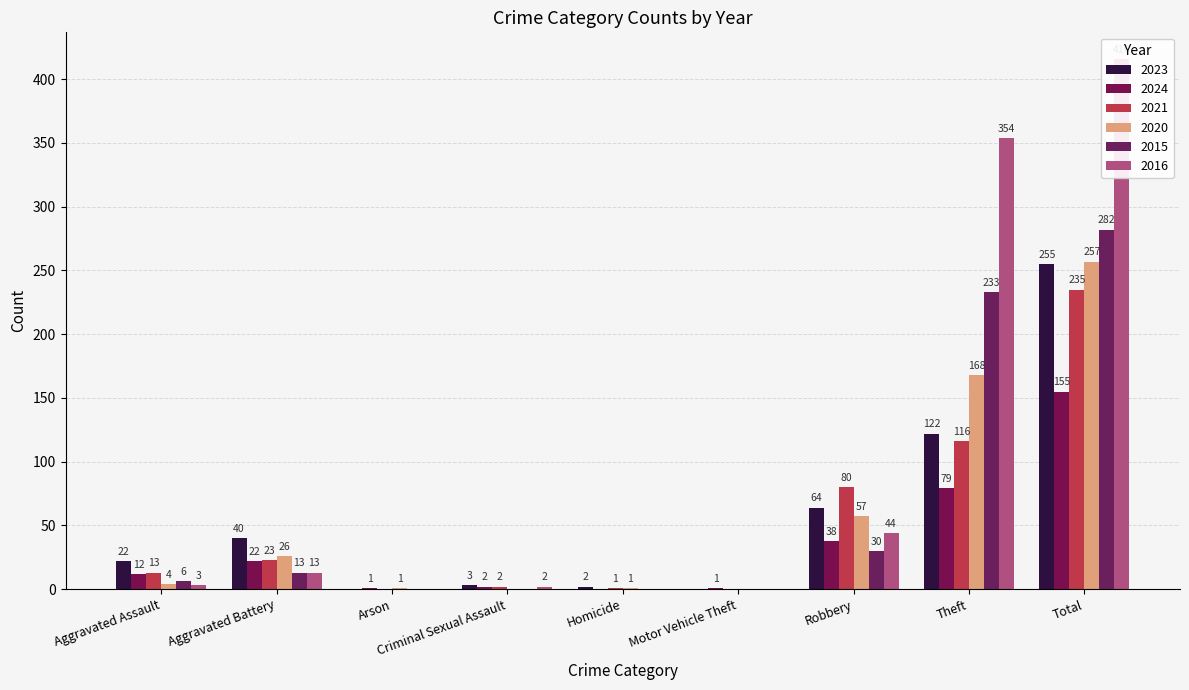

What is the difference between the second highest and second lowest values in the 2016 series?

354